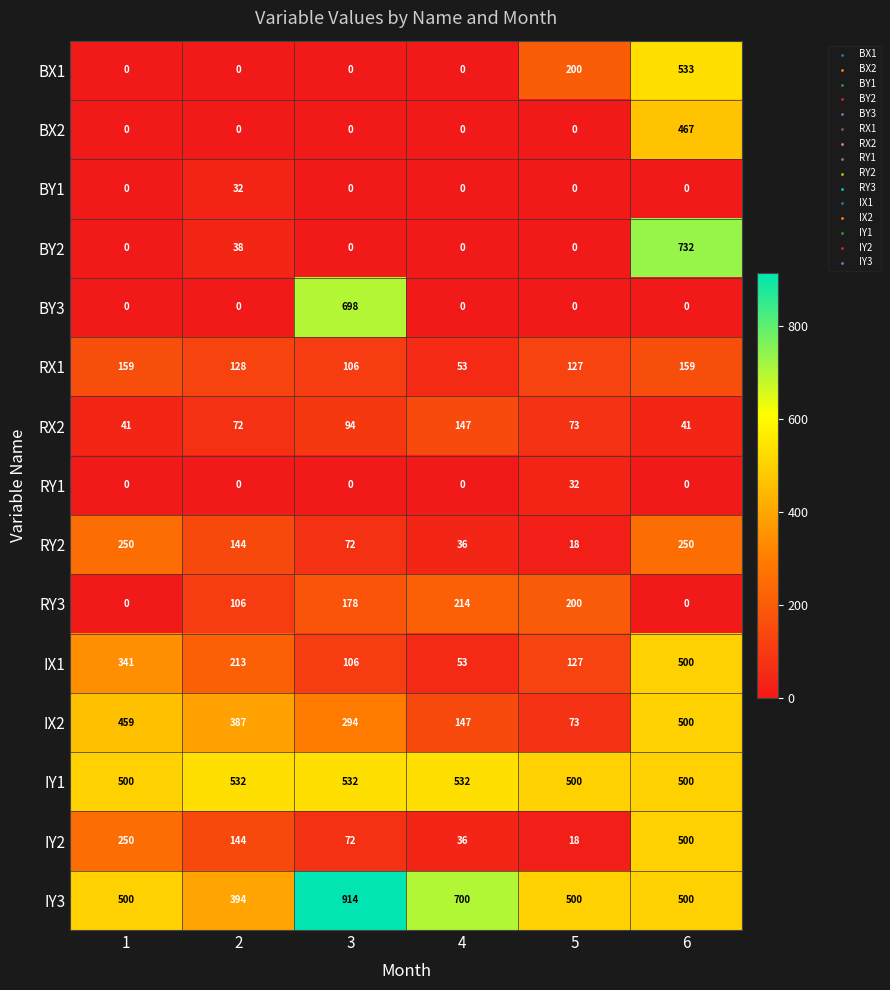

The value of IX1 at 5 is 76. True or false?

False